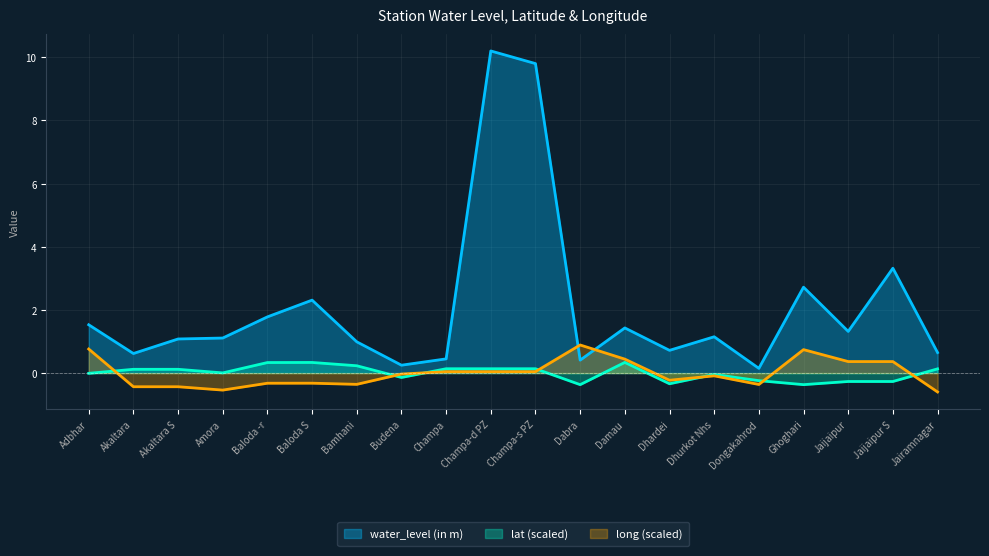

True or false: lat has a value of -0.3 at Jaijaipur S.

True